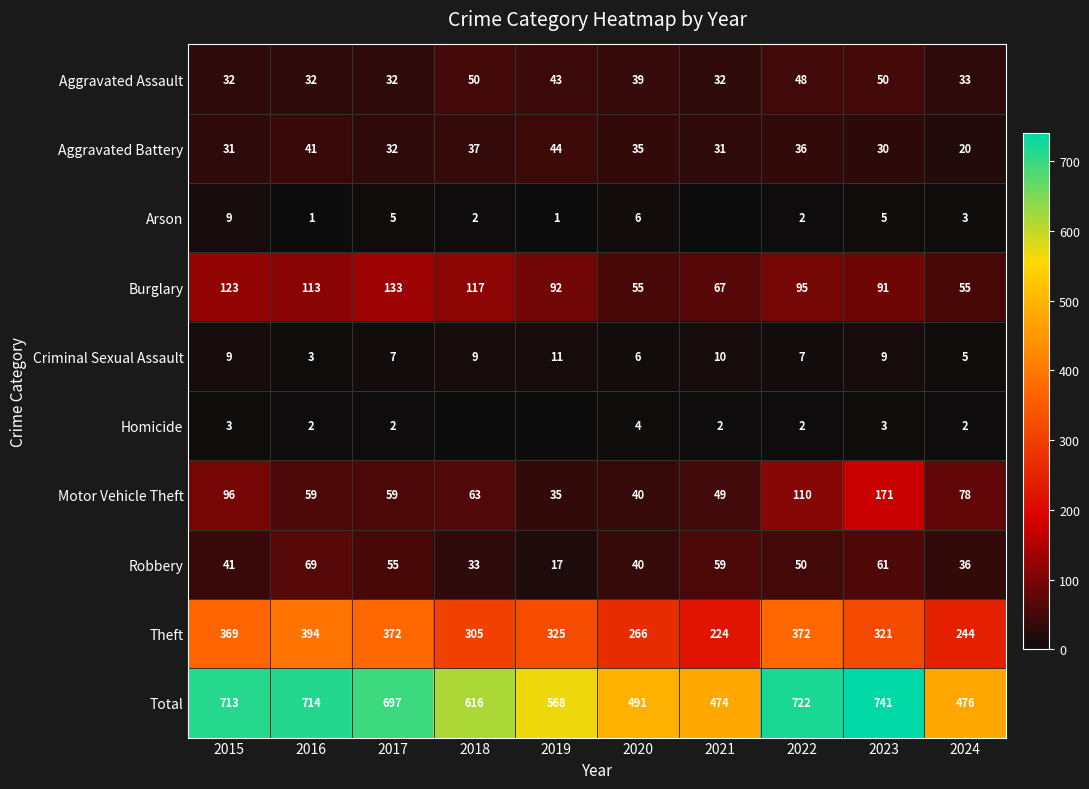

The Total series shows 1175 at 2017. True or false?

False